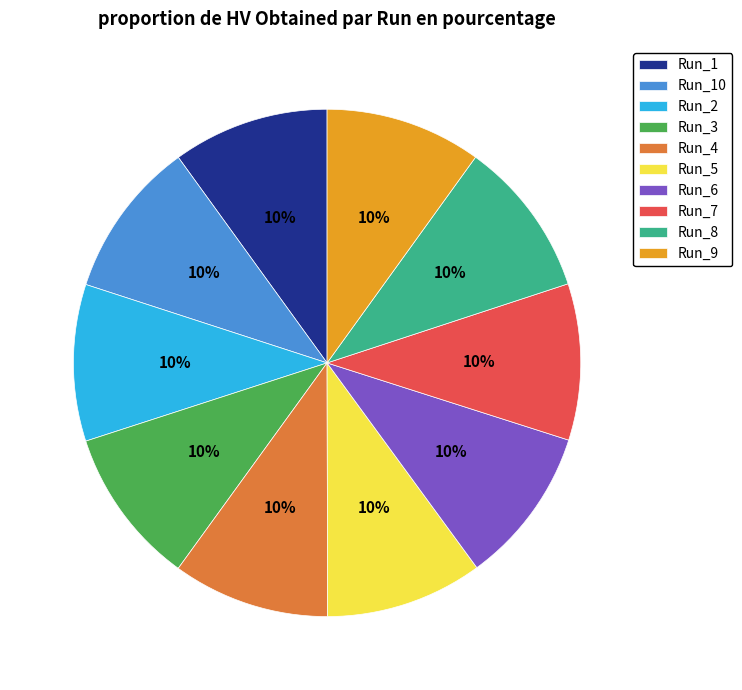

Is the sum of Run_10 and Run_3 greater than half?

No